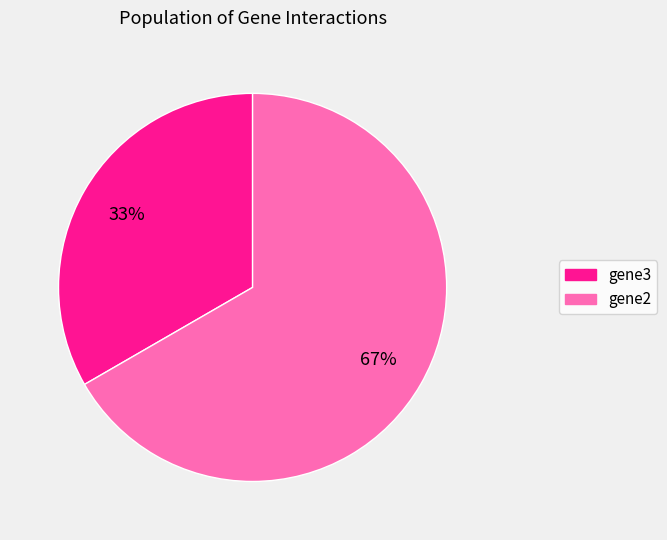

True or false: gene2 accounts for 57% of the total.

False